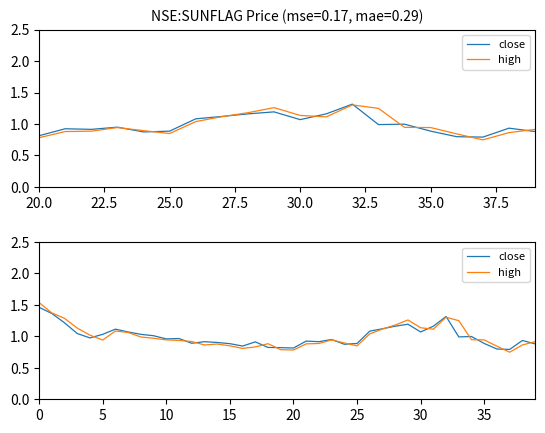

After their last crossing, which series has the higher values: high or close?

high